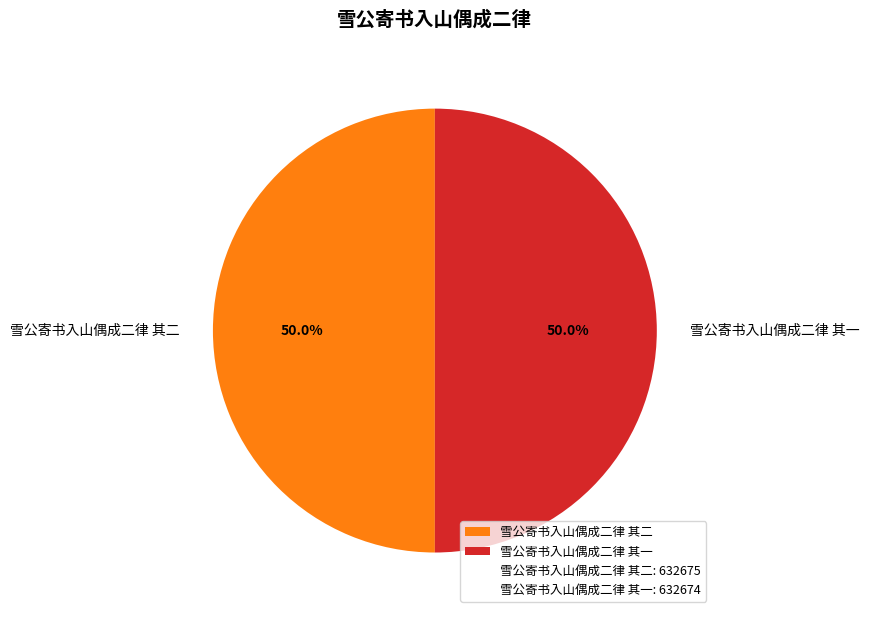

What percentage is the 雪公寄书入山偶成二律 其一 slice, to the nearest percent?

50%